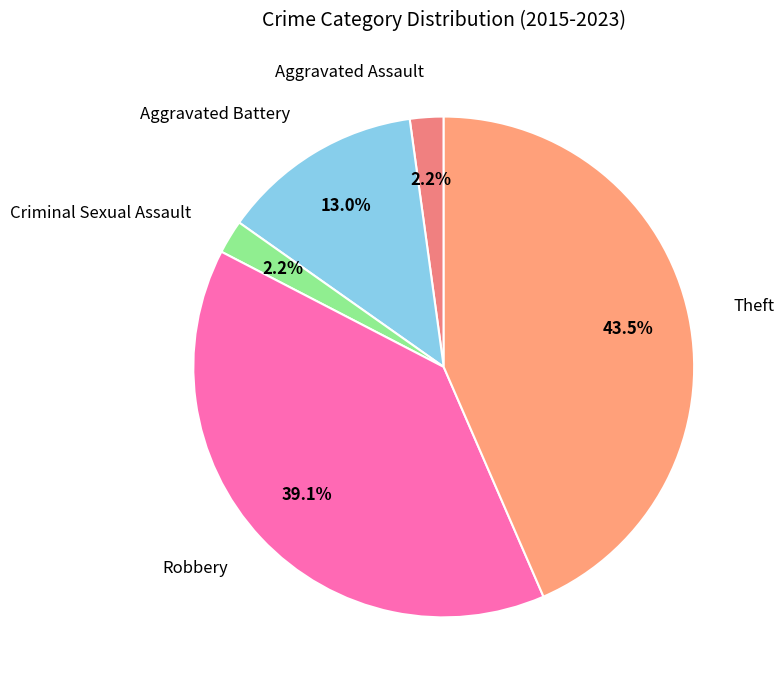

Rank the categories by value from highest to lowest.

Theft, Robbery, Aggravated Battery, Aggravated Assault, Criminal Sexual Assault